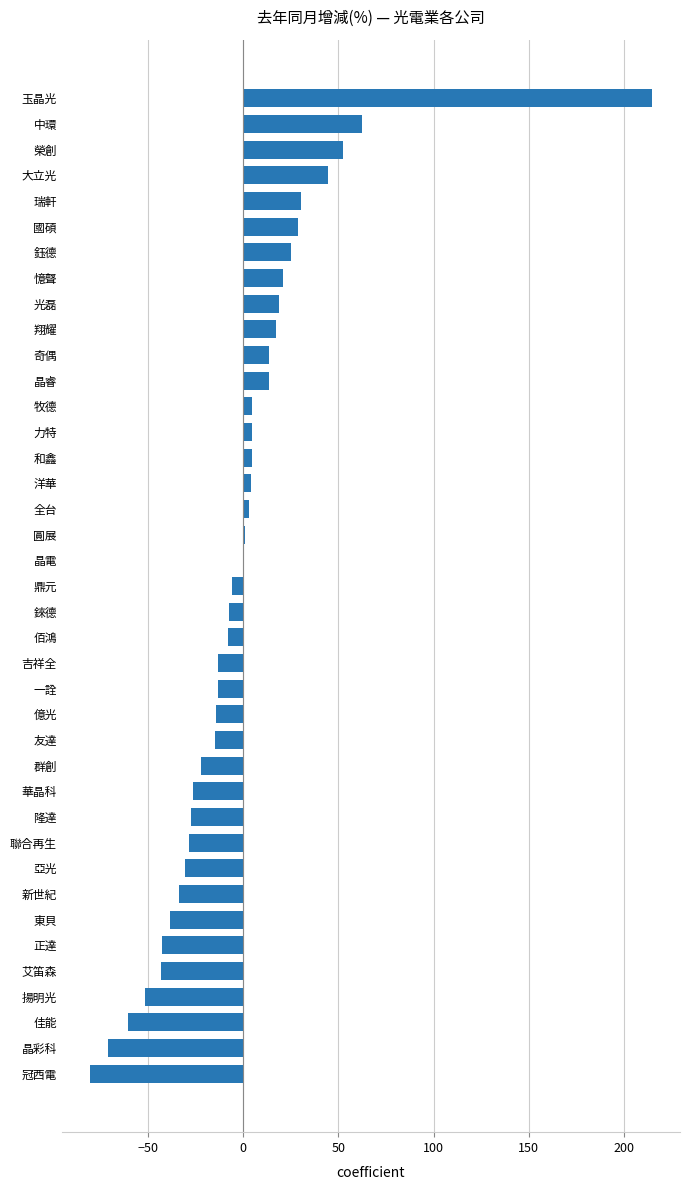

Which label corresponds to the largest value in the chart?

玉晶光